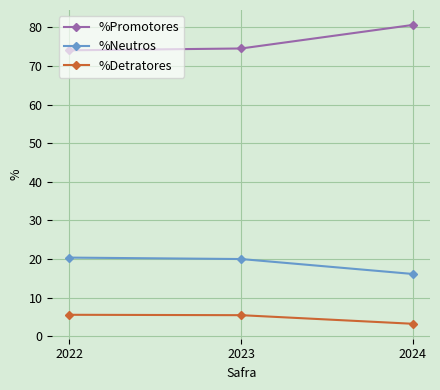

The %Neutros series shows 31.1 at 2022. True or false?

False